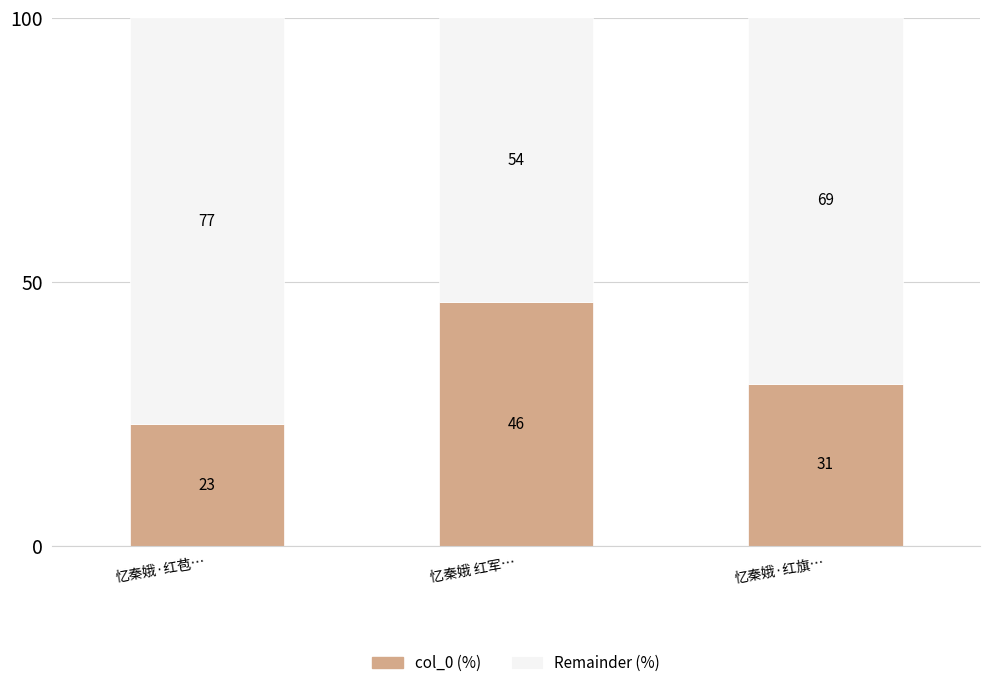

What is the difference between the maximum and minimum values in the col_0 (%) series?

23.2